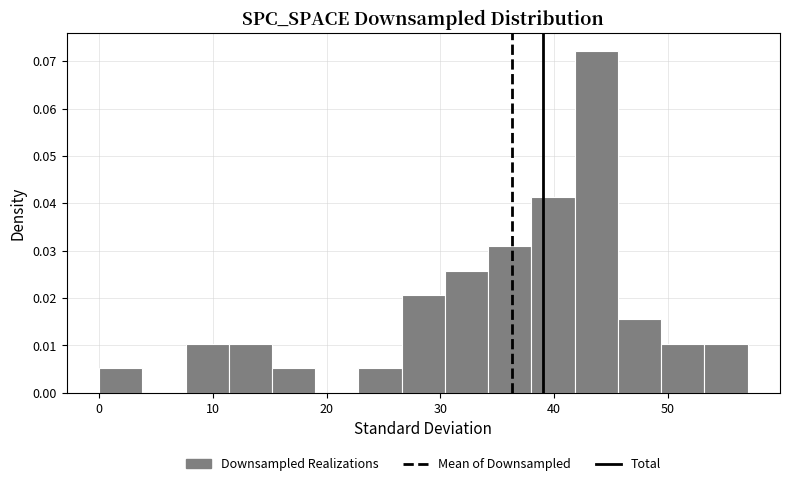

Around what value on the x-axis is the tallest bar? Give the approximate position of its centre, as read against the axis.

44